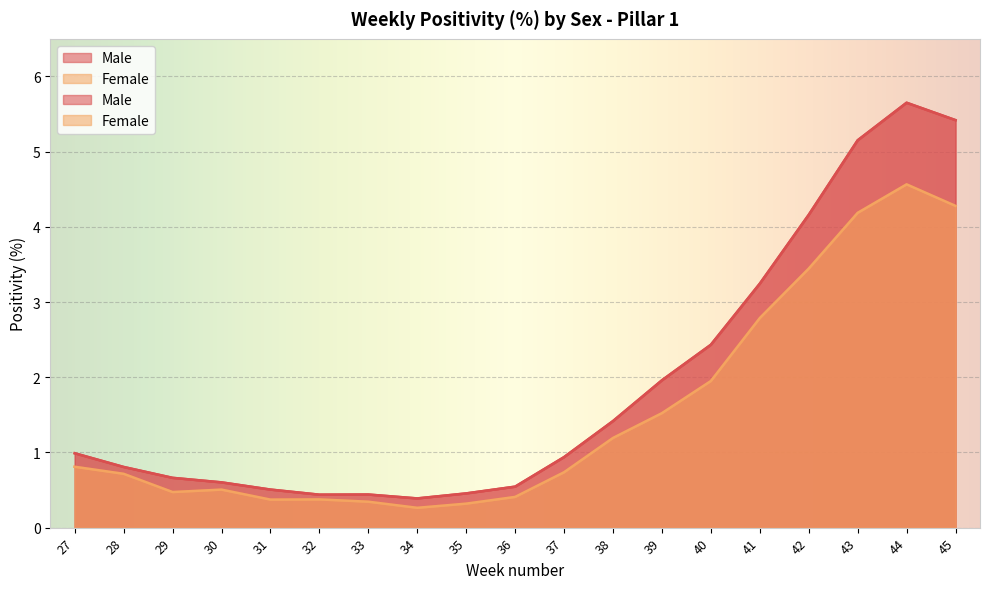

In Male, how many points are lower than both neighbors (excluding endpoints)?

2